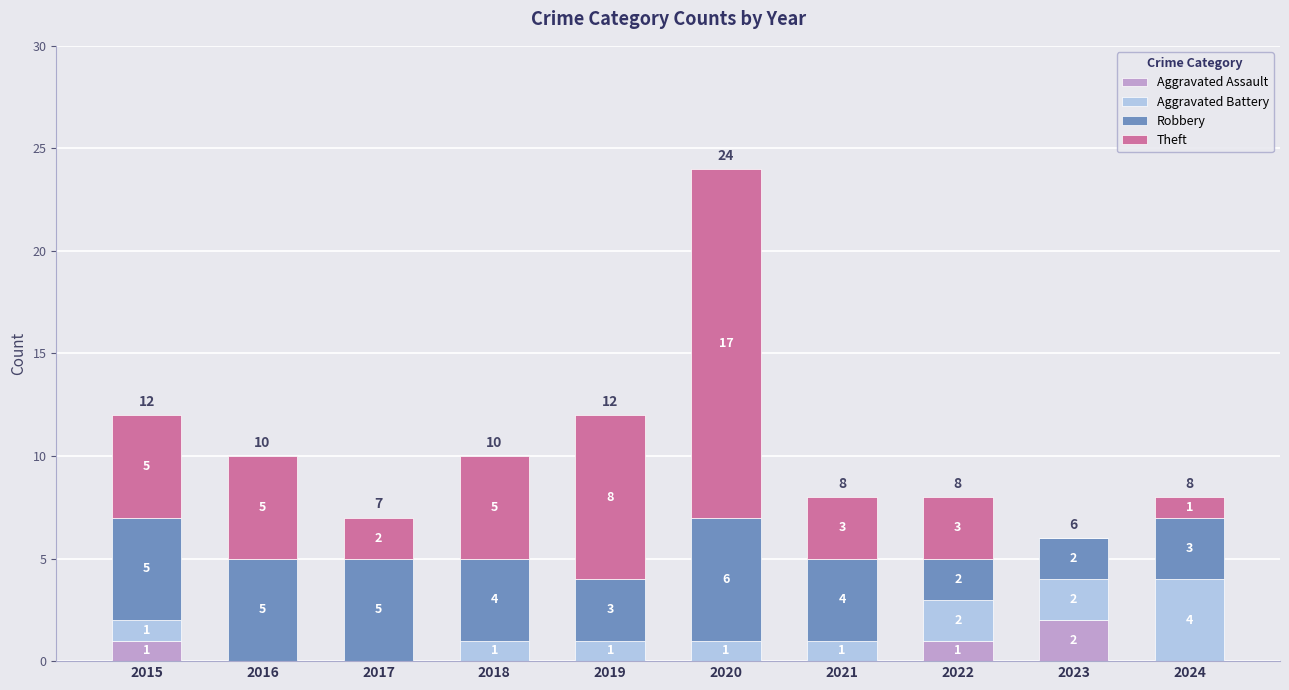

How many categories are shown in the chart?

10